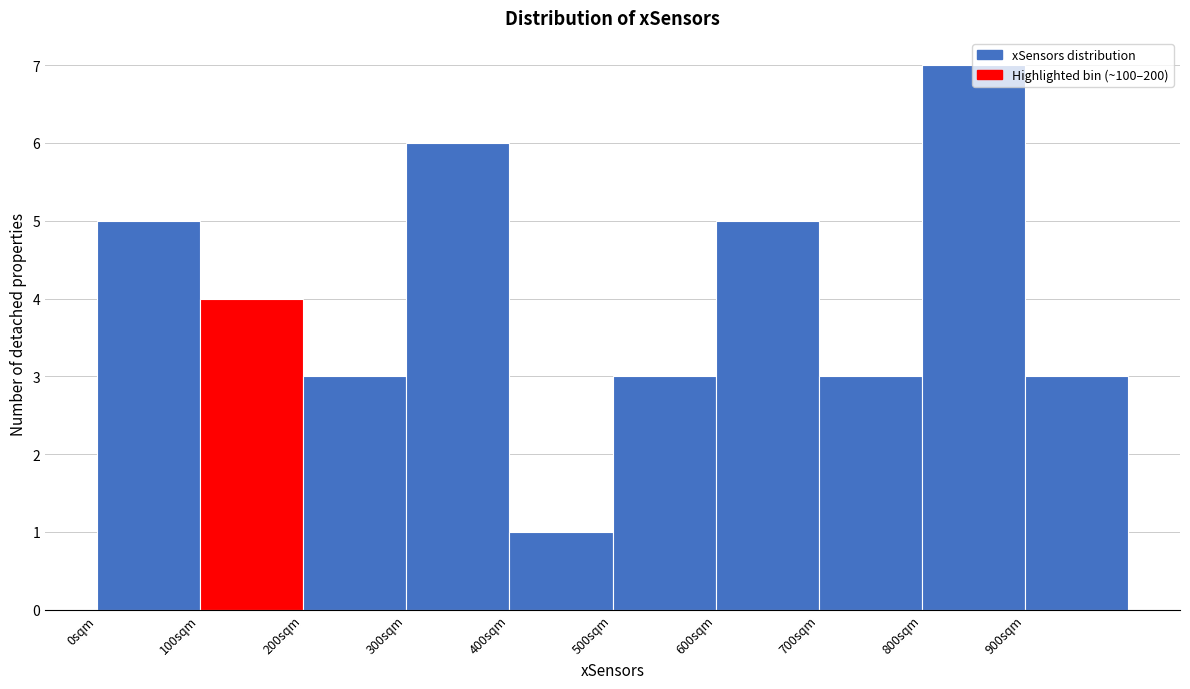

Reading left to right, transcribe this chart: for each bar, give the range it covers on the x-axis and its height. The values are not printed on the chart, so give them approximately, as read against the axis.

0 to 100: 5
100 to 200: 4
200 to 300: 3
300 to 400: 6
400 to 500: 1
500 to 600: 3
600 to 700: 5
700 to 800: 3
800 to 900: 7
900 to 1000: 3